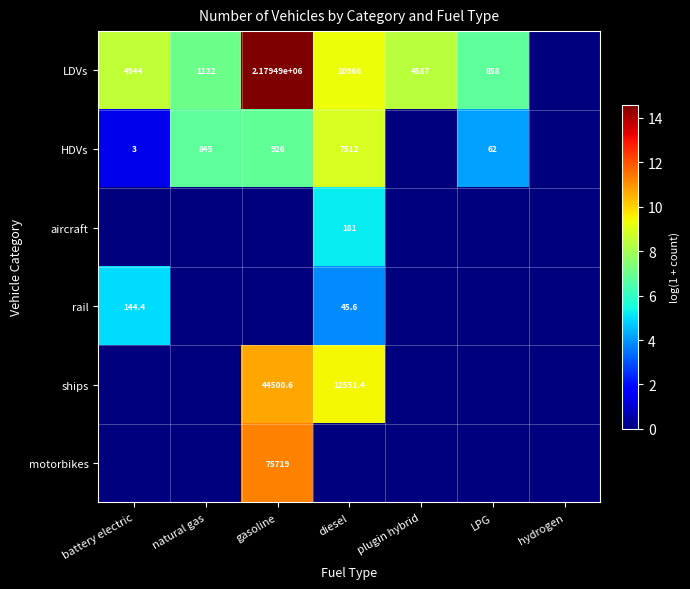

Is it true that LDVs equals 4587.0 at plugin hybrid?

True